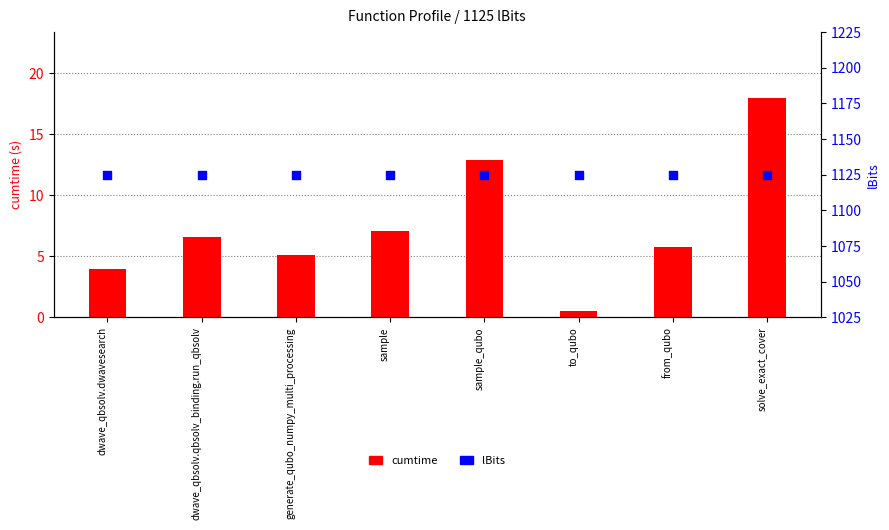

Which series has the largest total across all categories?

lBits